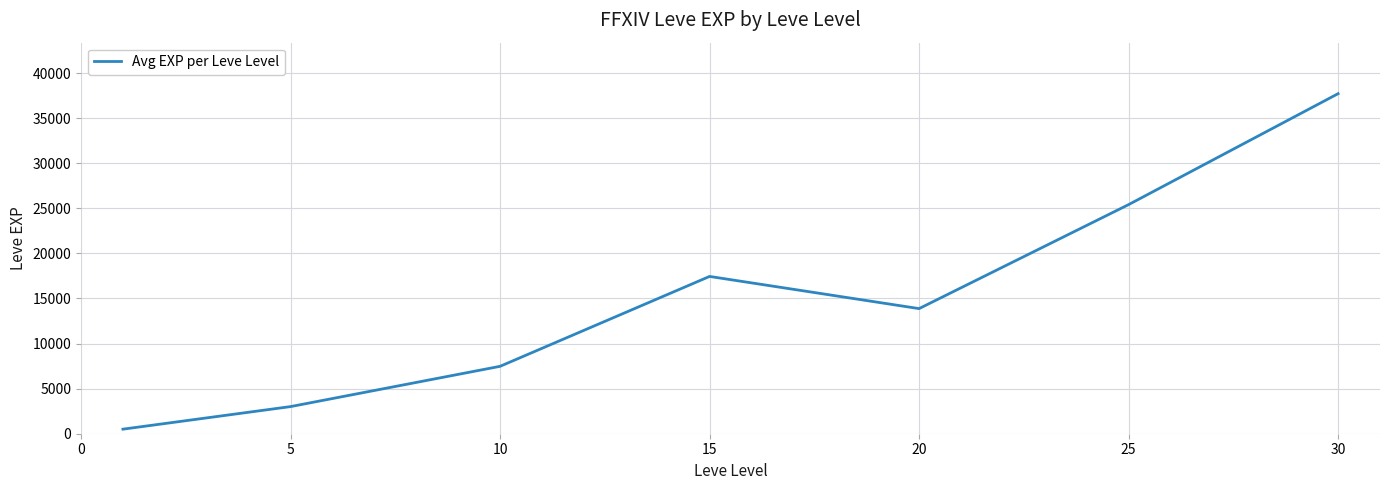

What is the greatest value displayed?

37715.0